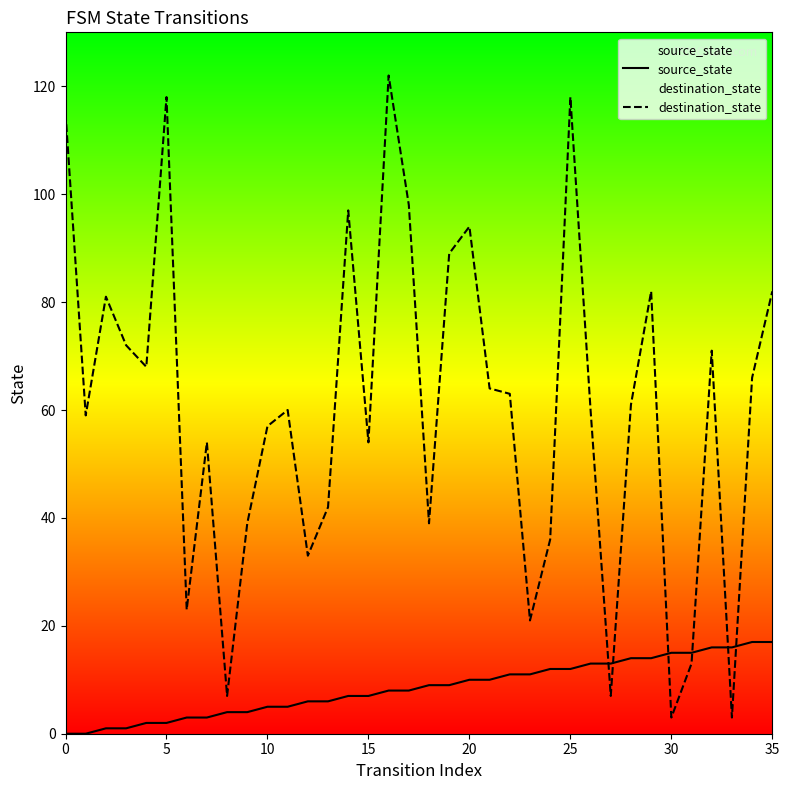

Which series has the widest spread of values?

destination_state